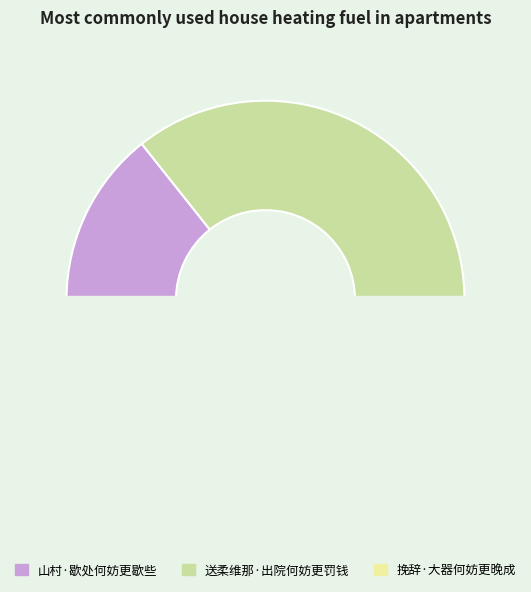

To the nearest percent, what is the difference between the 山村·歇处何妨更歇些 and 送柔维那·出院何妨更罚钱 slice percentages?

43%